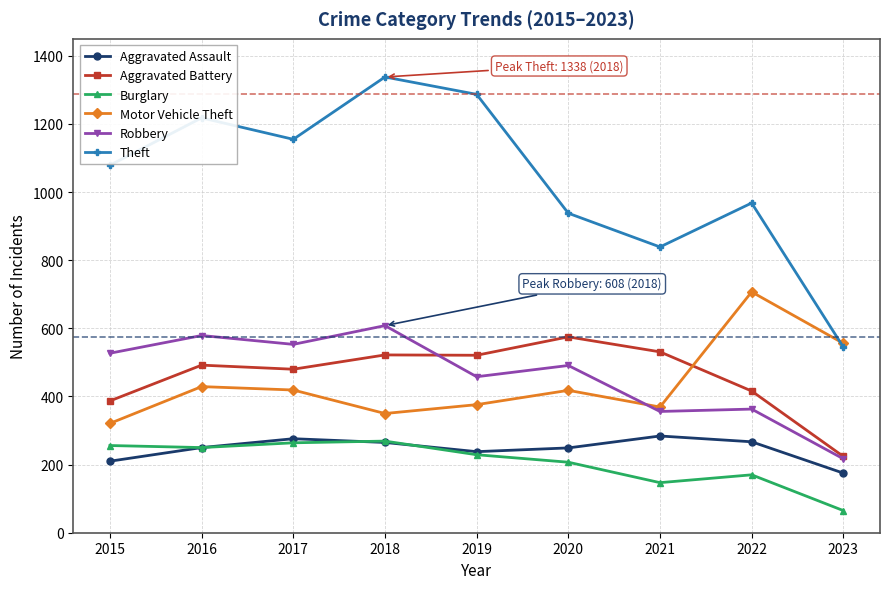

What is the smallest value displayed?

65